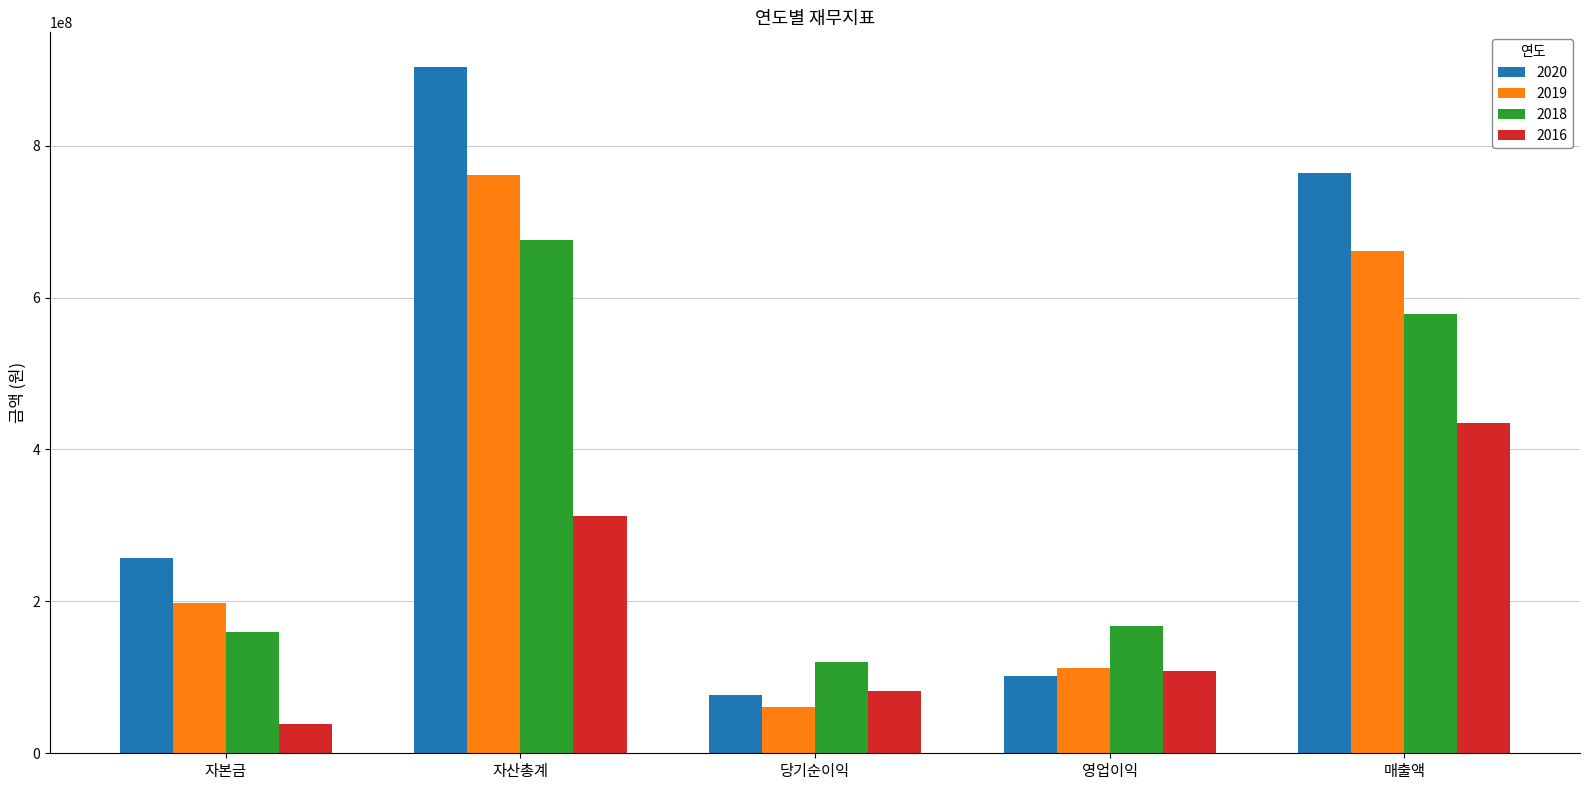

Reading left to right, what are all the values shown in this chart?

2020: 257462501	904075424	76377985	101234220	763419946
2019: 198402568	761507005	60667466	112537059	661962917
2018: 160047736	676199899	120363009	167768968	577977424
2016: 39000125	312304713	82228187	108910739	435393642